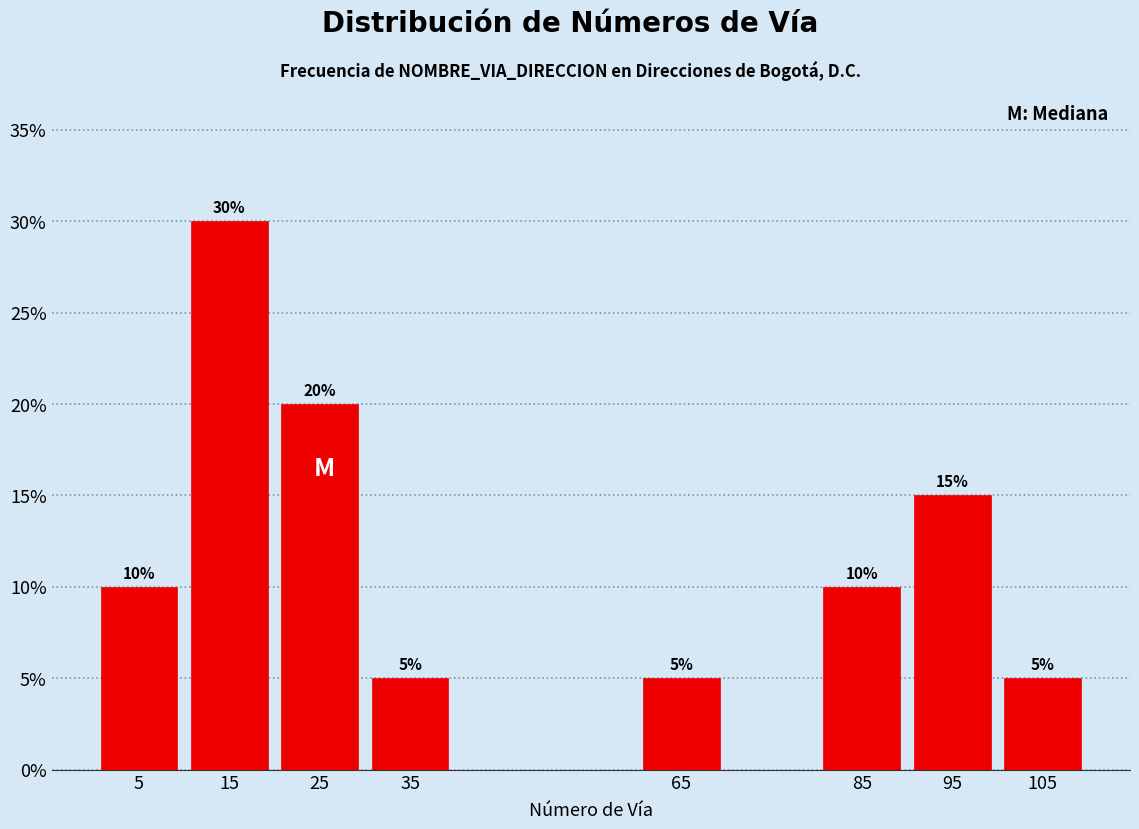

Reading left to right, extract all data points from this chart.

10	30	20	5	5	10	15	5